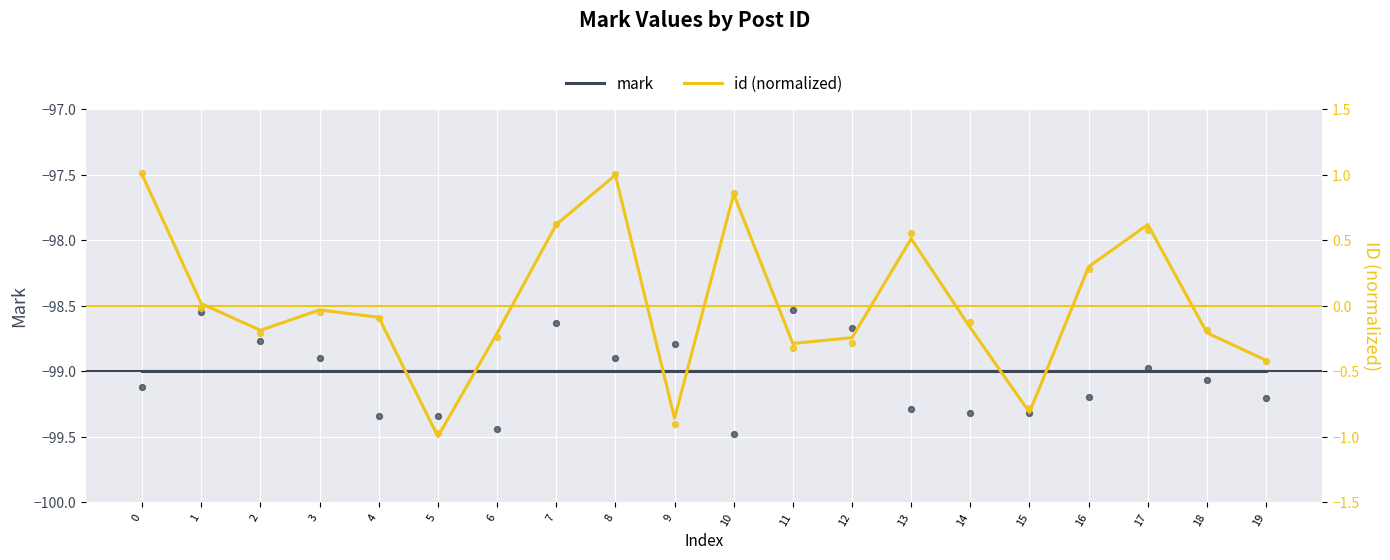

Which series contains the lowest Y value?

mark